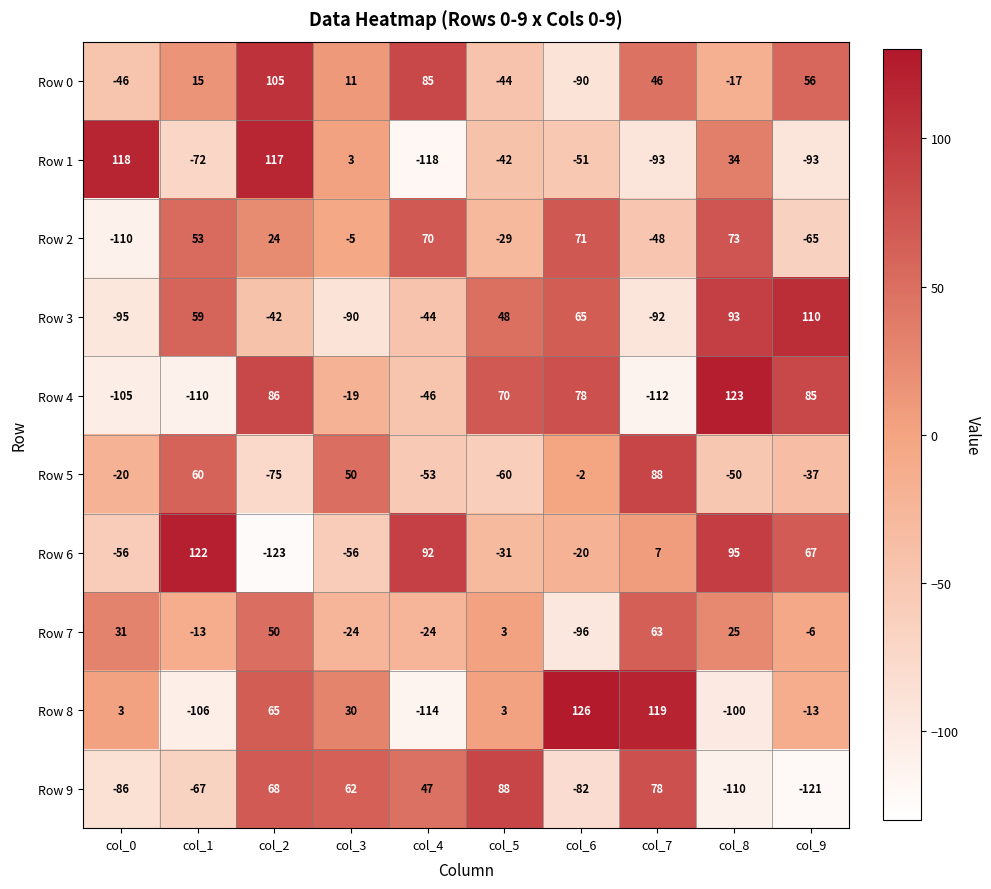

Which series has the largest range (max minus min)?

Row 6